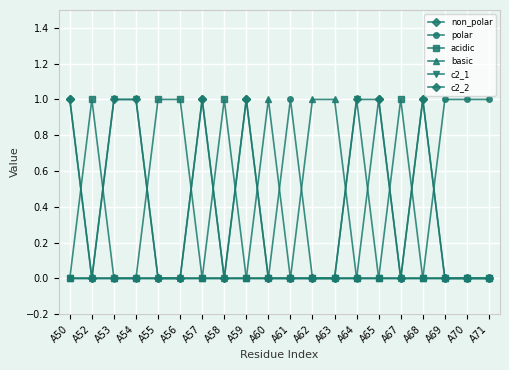

Which series ends up on top after the final intersection of polar and basic?

basic